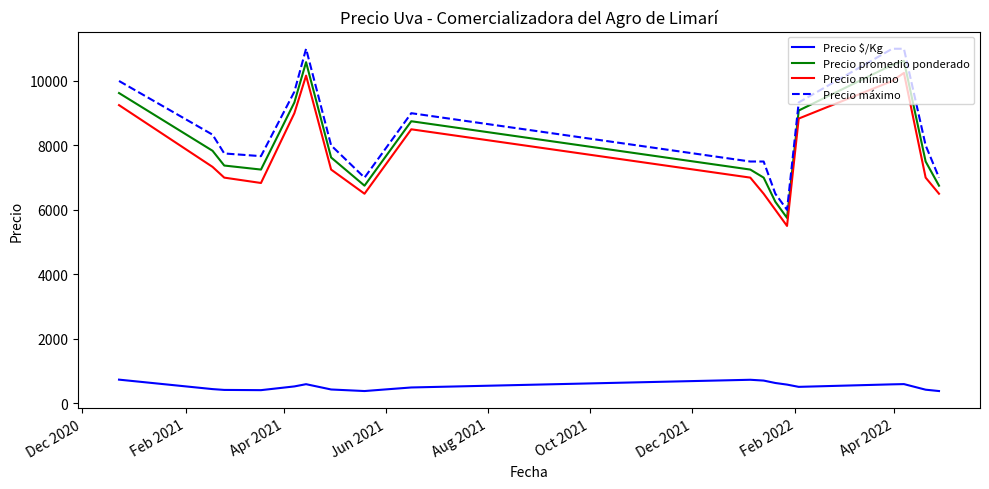

What is the minimum value shown in the chart?

375.0